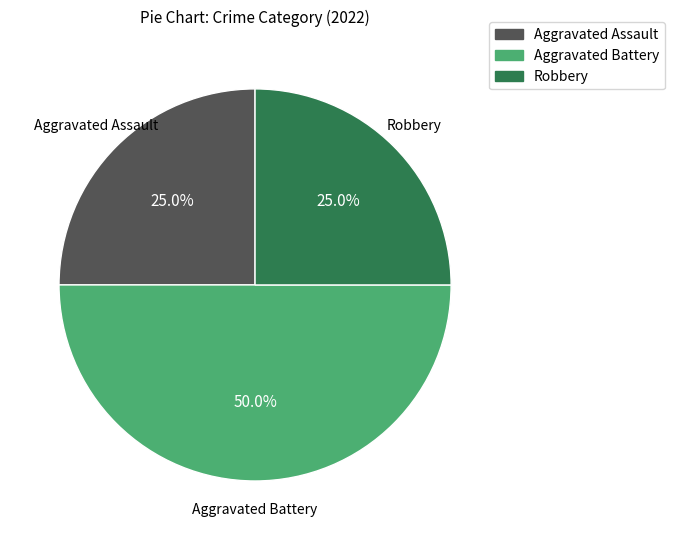

The Robbery slice represents 12% of the pie. True or false?

False